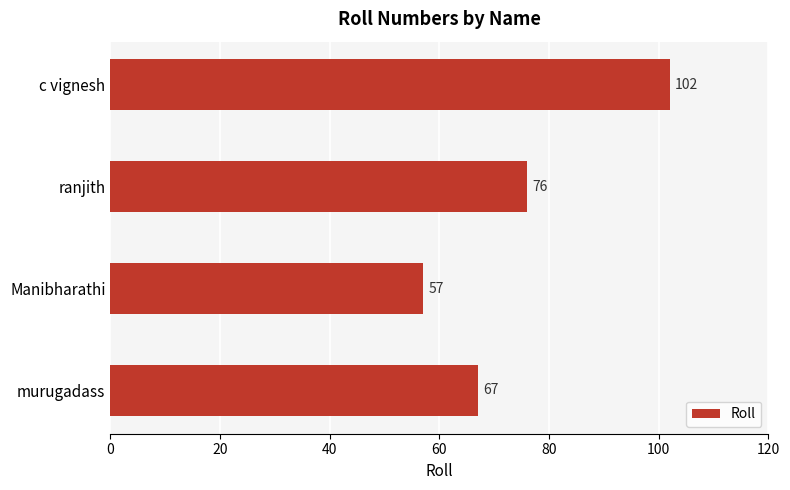

Rank the categories by value from highest to lowest.

c vignesh, ranjith, murugadass, Manibharathi